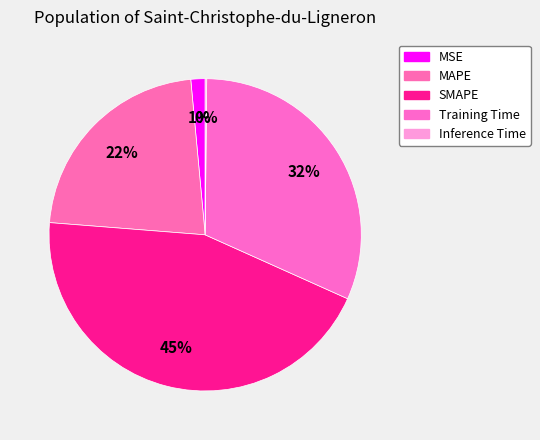

Approximately how many times larger is the value at MAPE compared to Training Time?

0.7